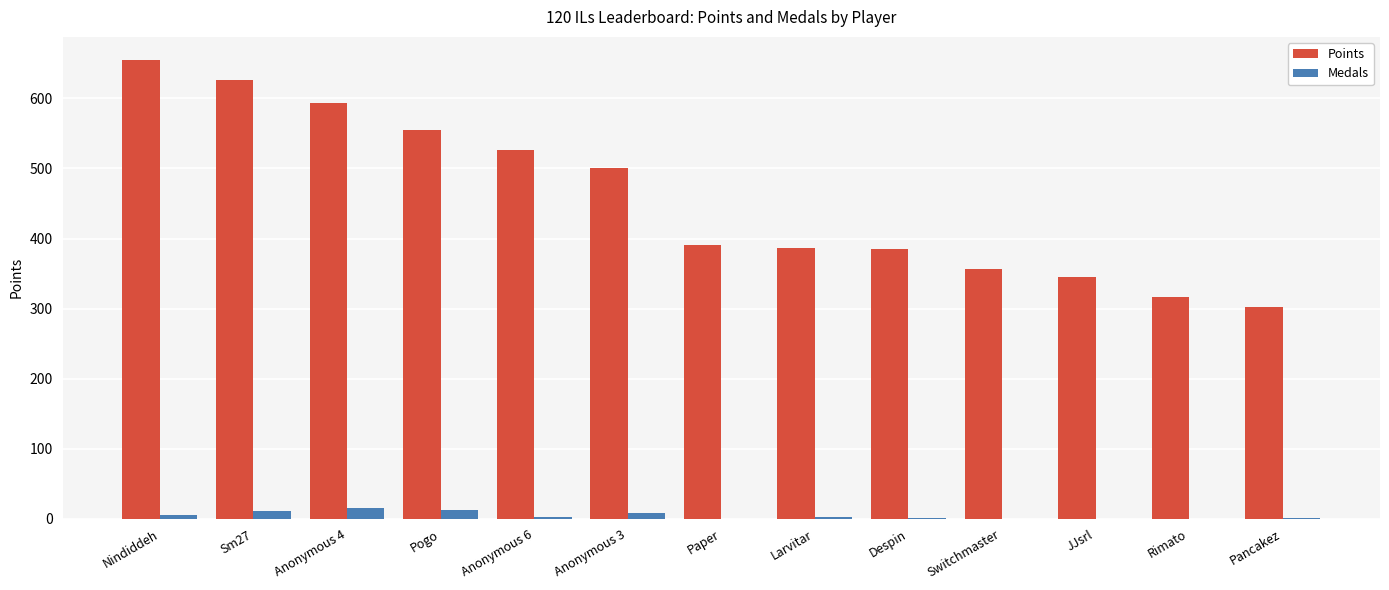

Is it true that Points equals 169 at Anonymous 4?

False